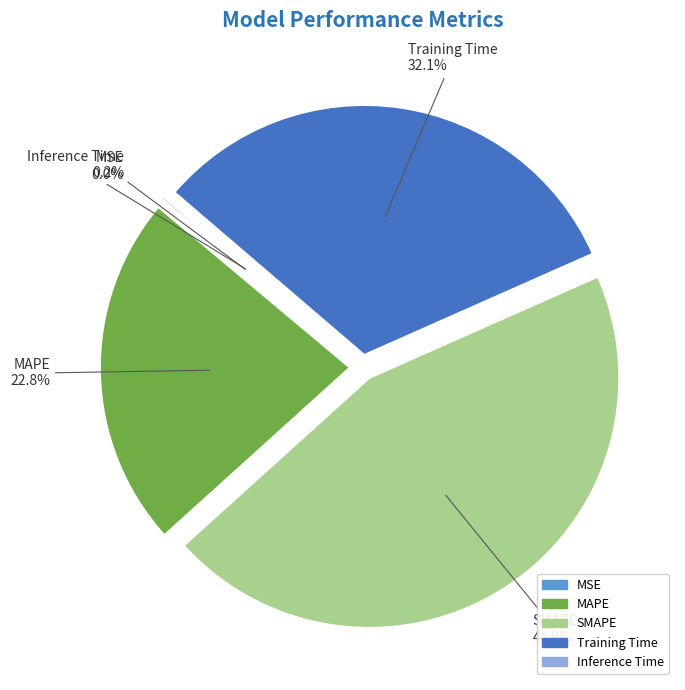

Combined, do Training Time and MAPE account for over 50%?

Yes